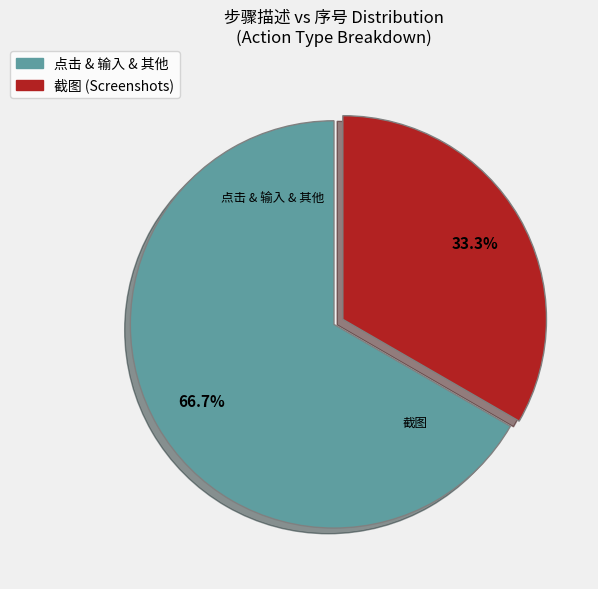

Is there a majority slice in this chart?

Yes